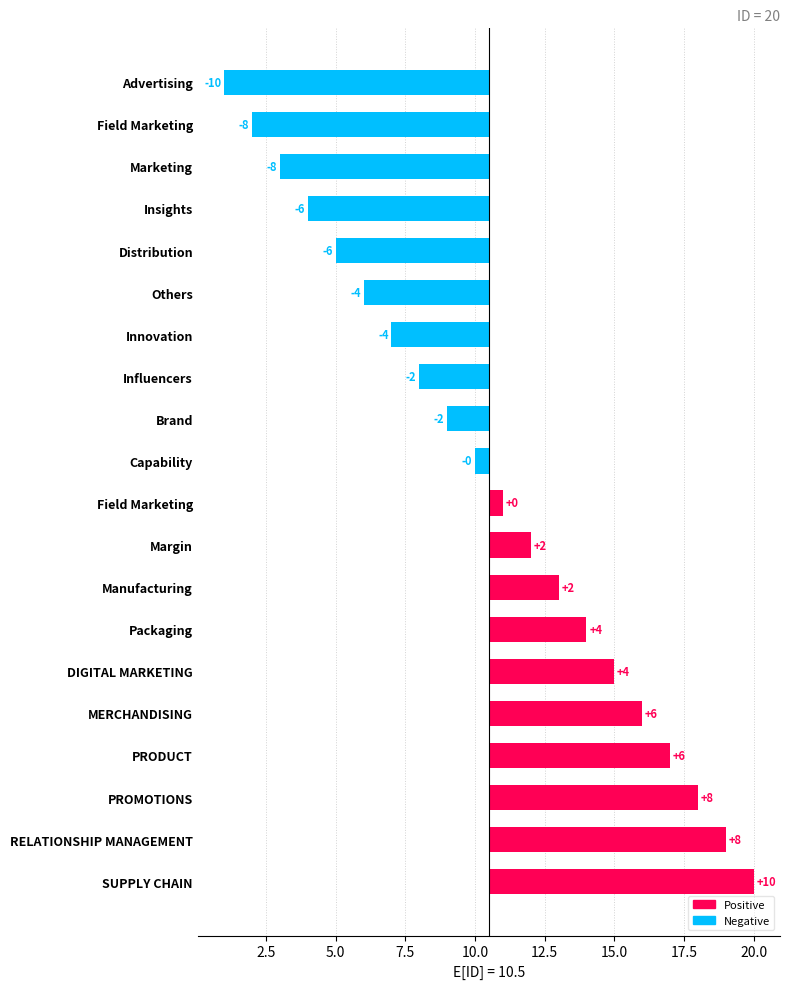

What is the maximum value shown in the chart?

9.5